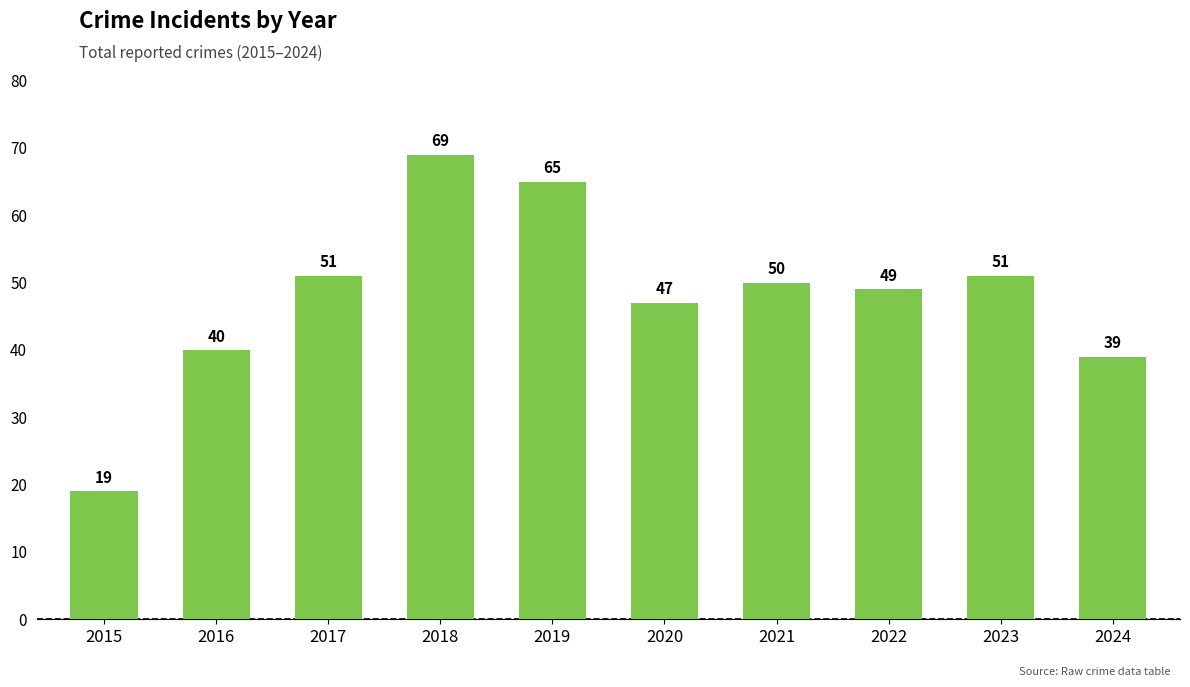

What is the difference between the second highest and second lowest values?

26